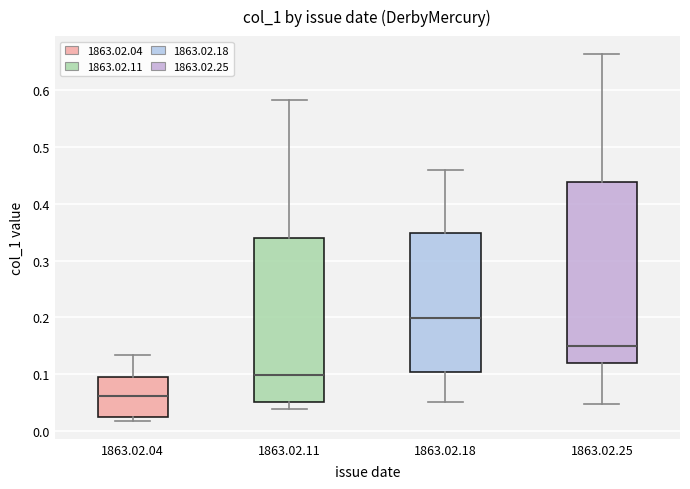

Reading left to right, read every box against the y-axis: the position of its median line, the range the box covers, and the ends of its whiskers. The values are not printed on the chart, so give them approximately, as read against the axis.

1863.02.04: median 0.06, box 0.02 to 0.10, whiskers 0.02 (just below the box's lower edge) to 0.13
1863.02.11: median 0.10, box 0.05 to 0.34, whiskers 0.04 to 0.58
1863.02.18: median 0.20, box 0.10 to 0.35, whiskers 0.05 to 0.46
1863.02.25: median 0.15, box 0.12 to 0.44, whiskers 0.05 to 0.66